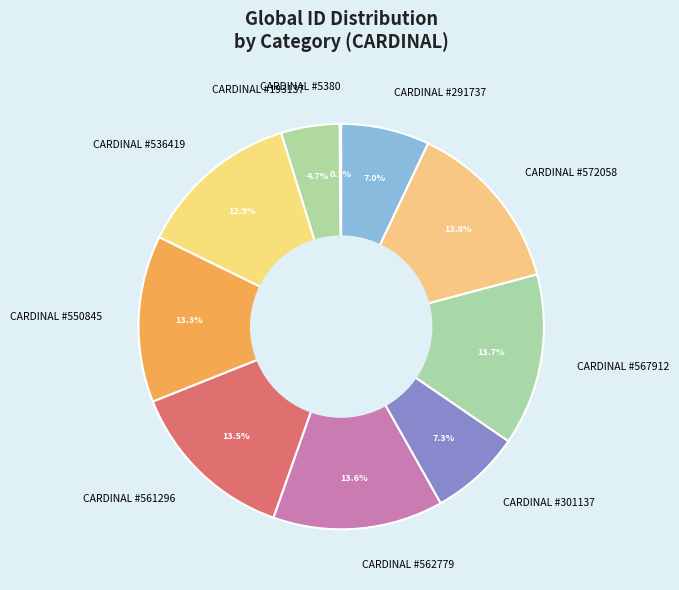

Does any single category account for the majority?

No